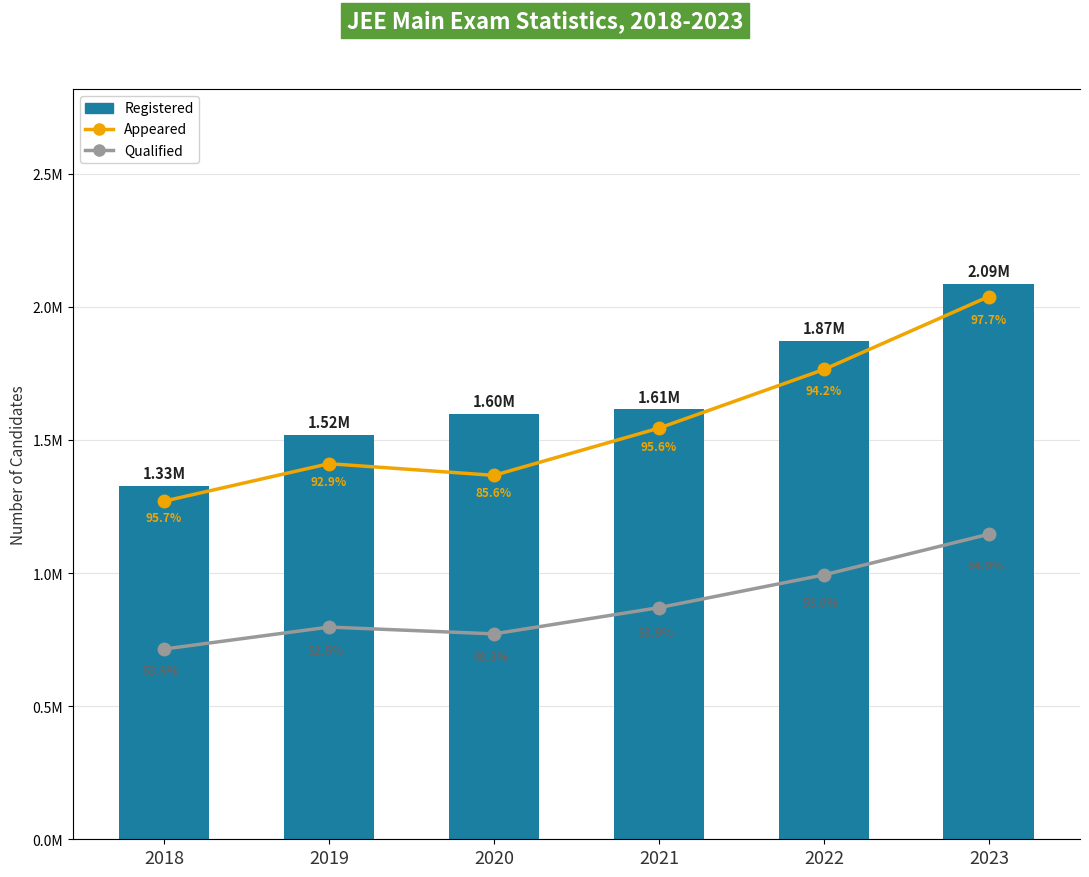

What is the sum of all Appeared values?

9395064